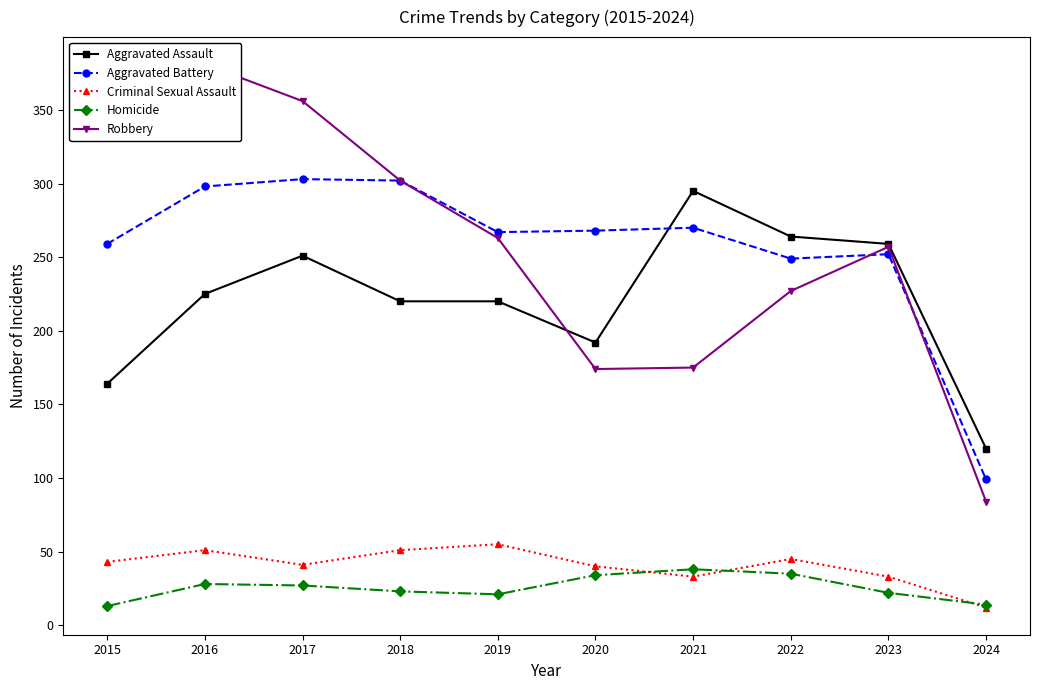

The value of Aggravated Assault at 2015 is 39. True or false?

False